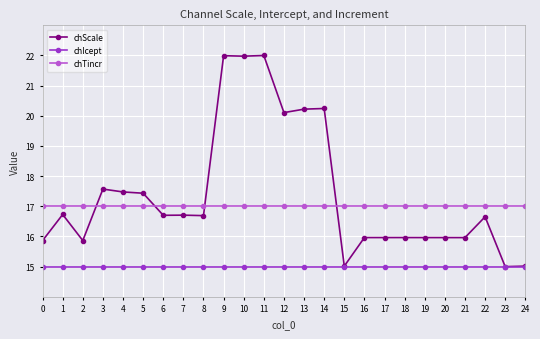

True or false: chScale and chTincr cross at least once.

True